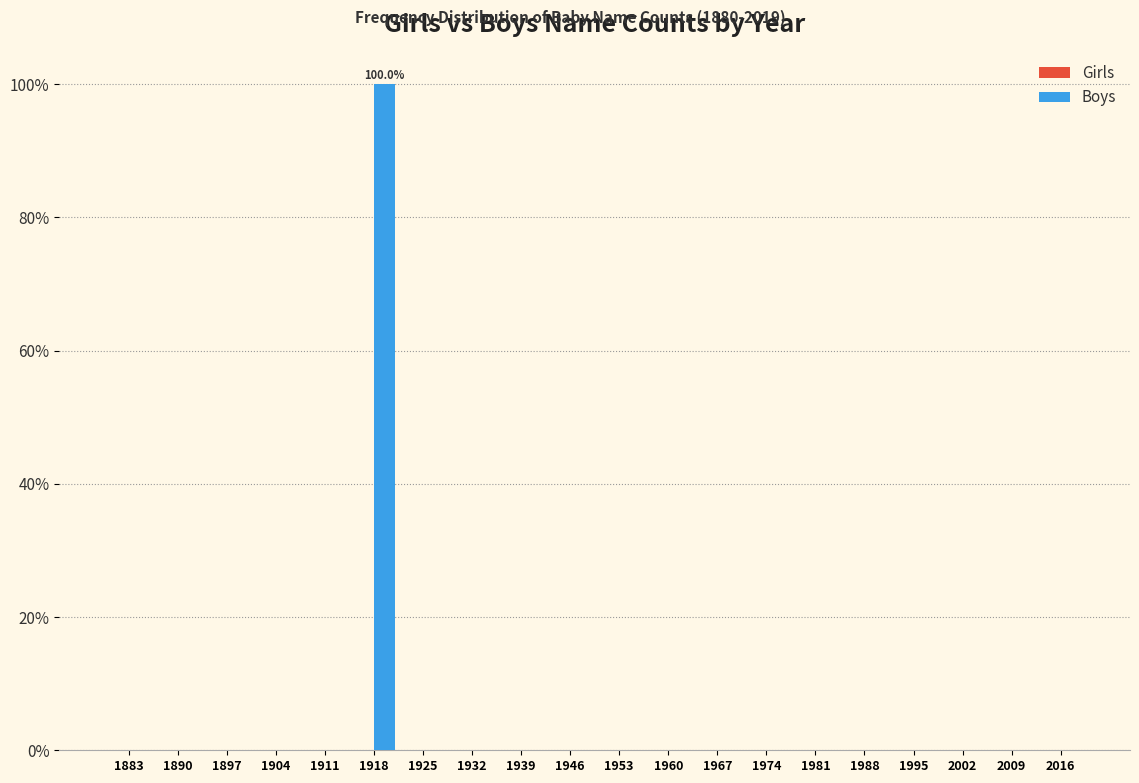

Reading left to right, what are all the values shown in this chart?

1883=0	1890=0	1897=0	1904=0	1911=0	1918=100	1925=0	1932=0	1939=0	1946=0	1953=0	1960=0	1967=0	1974=0	1981=0	1988=0	1995=0	2002=0	2009=0	2016=0